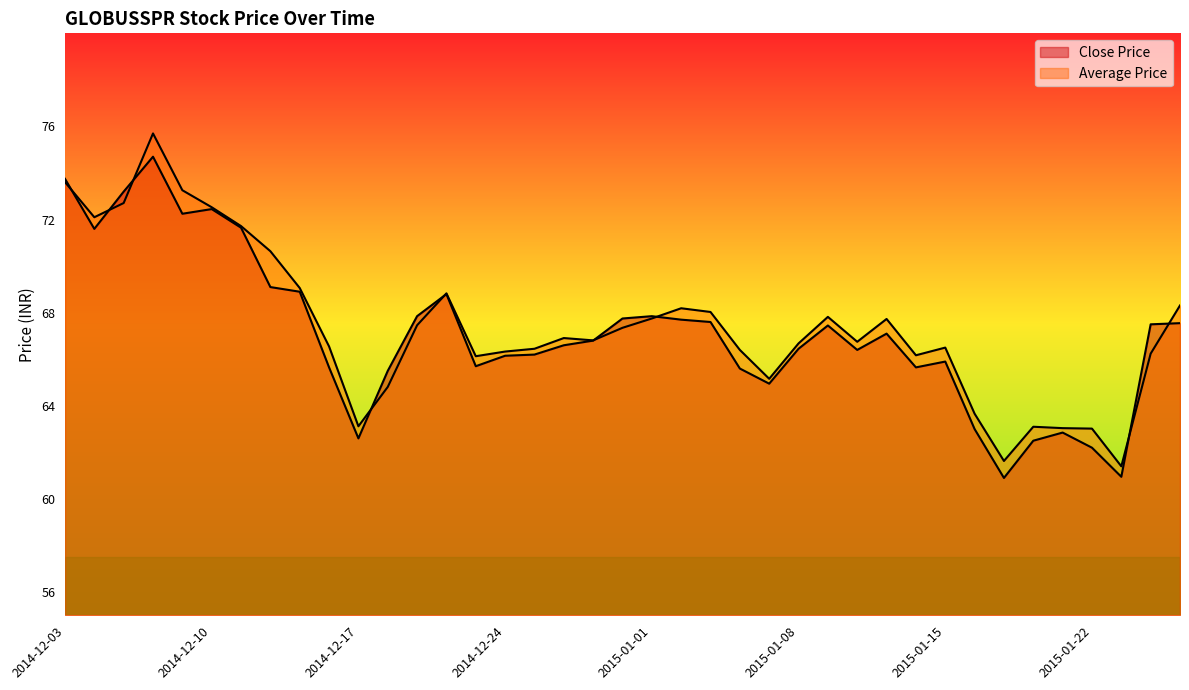

At which category is the sum across all series the highest?

2014-12-08